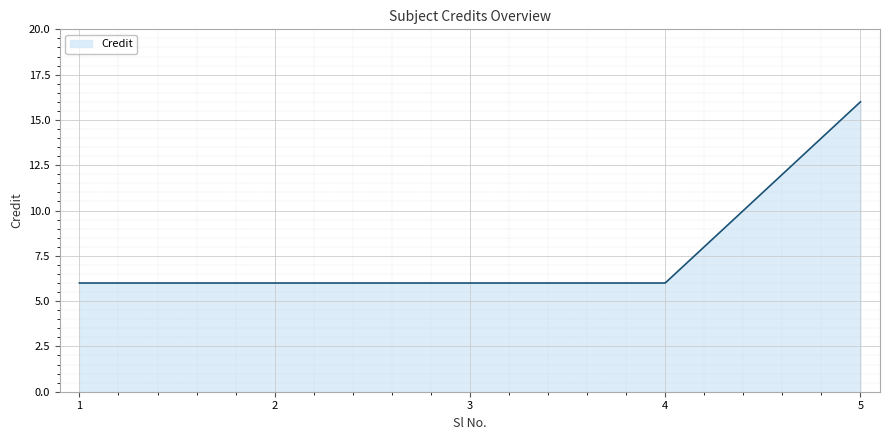

How many distinct data groups are displayed?

1